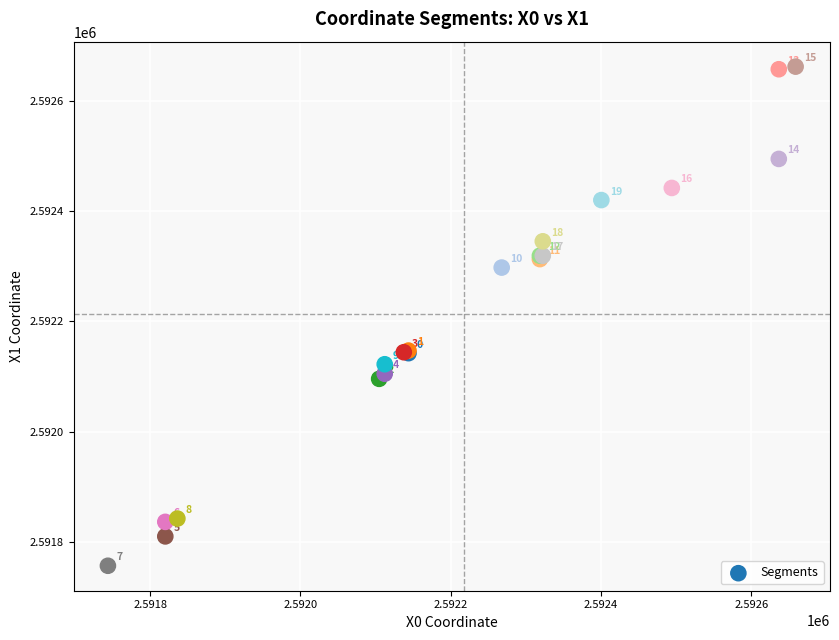

What Y value in the scatter plot is closest to 2592209?

2592146.7